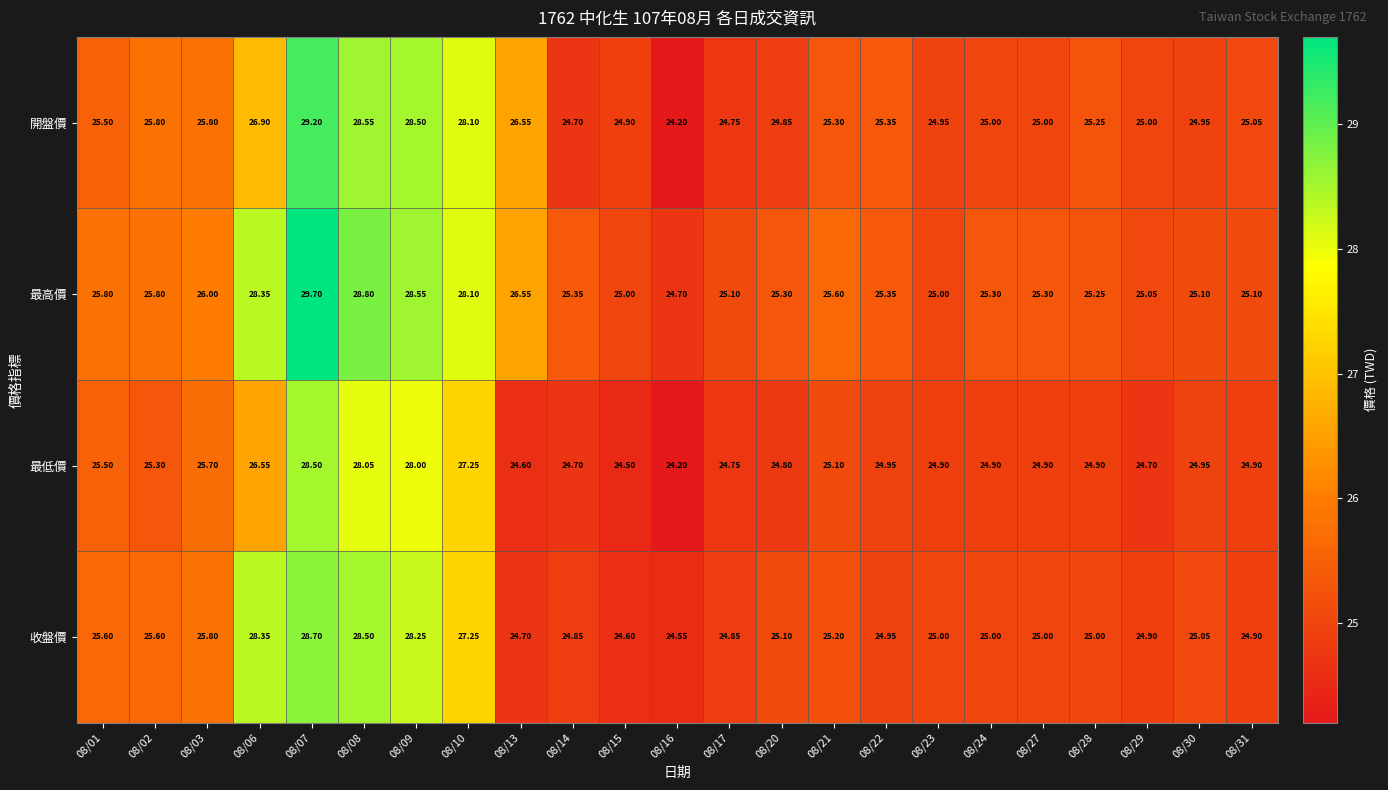

At which category is the sum across all series the highest?

08/07